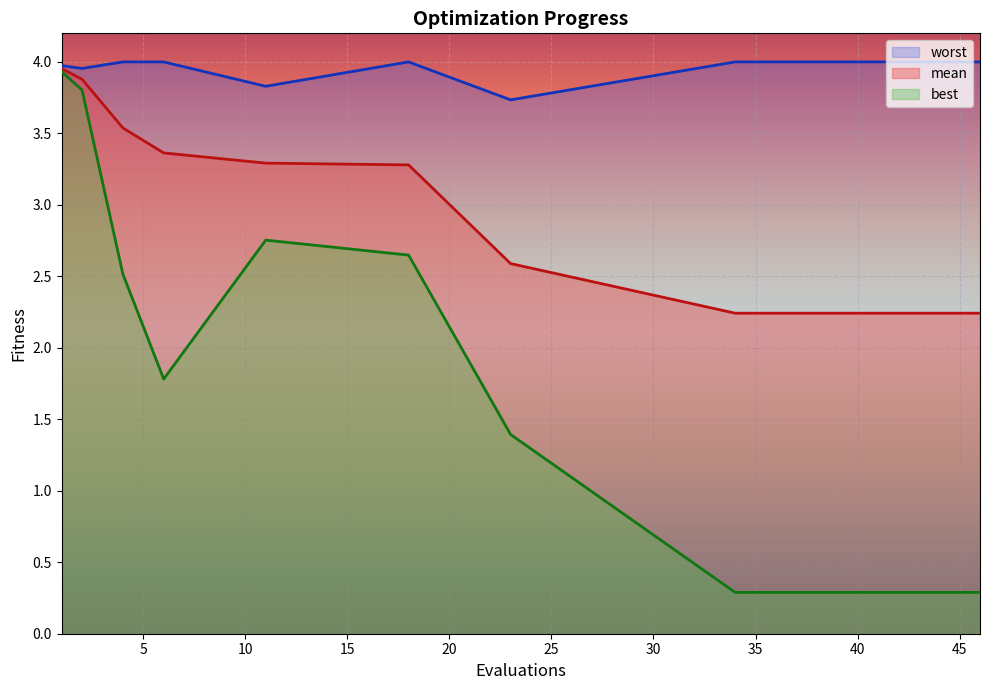

Which category has the highest value across all series?

4